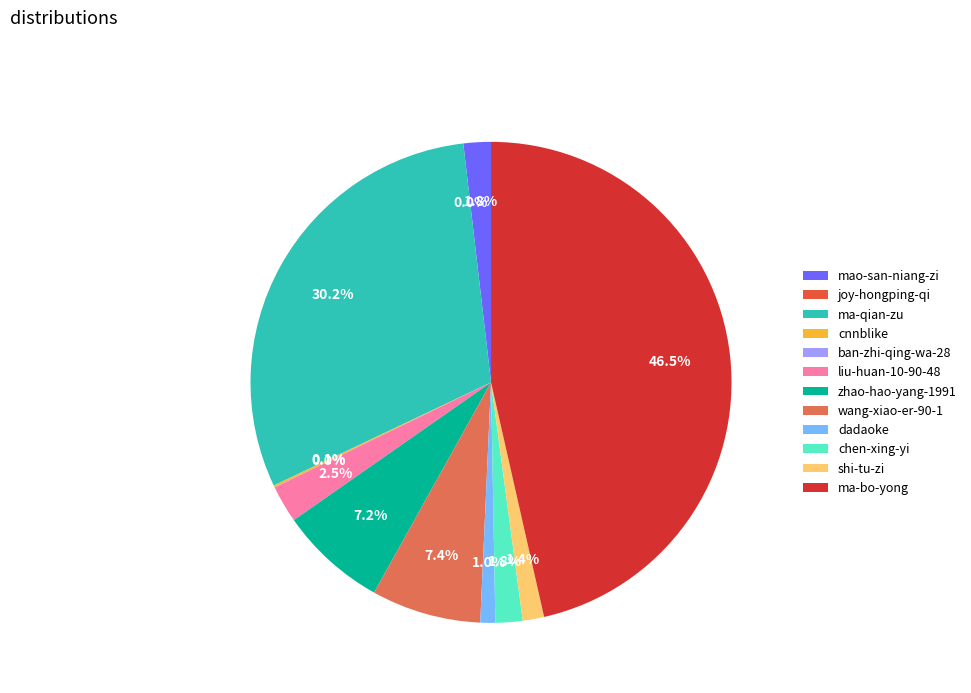

Does ban-zhi-qing-wa-28 represent more than half of the total?

No